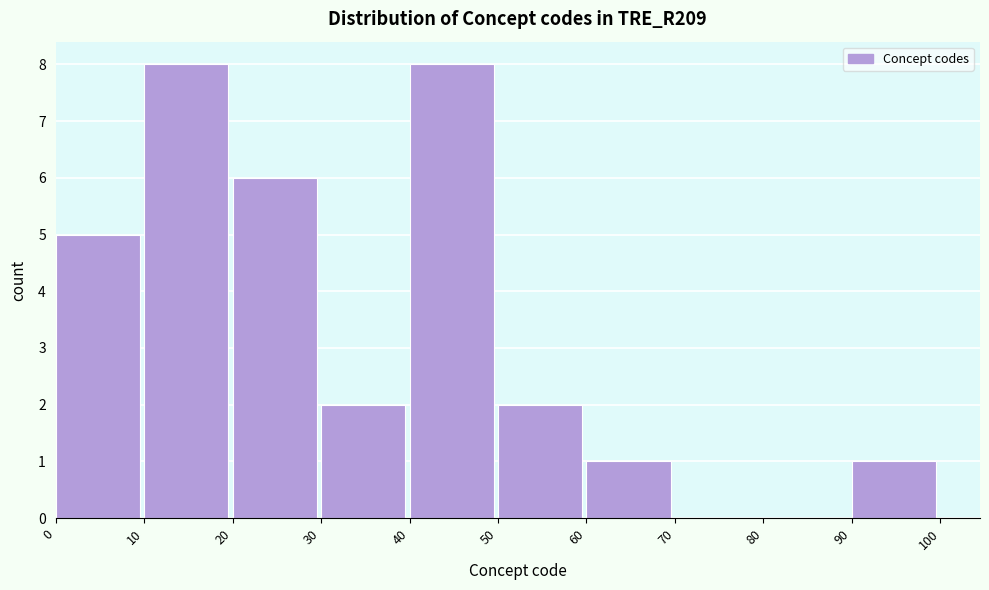

Reading left to right, transcribe this chart: for each bar, give the range it covers on the x-axis and its height. The values are not printed on the chart, so give them approximately, as read against the axis.

0 to 10: 5
10 to 20: 8
20 to 30: 6
30 to 40: 2
40 to 50: 8
50 to 60: 2
60 to 70: 1
70 to 80: 0
80 to 90: 0
90 to 100: 1